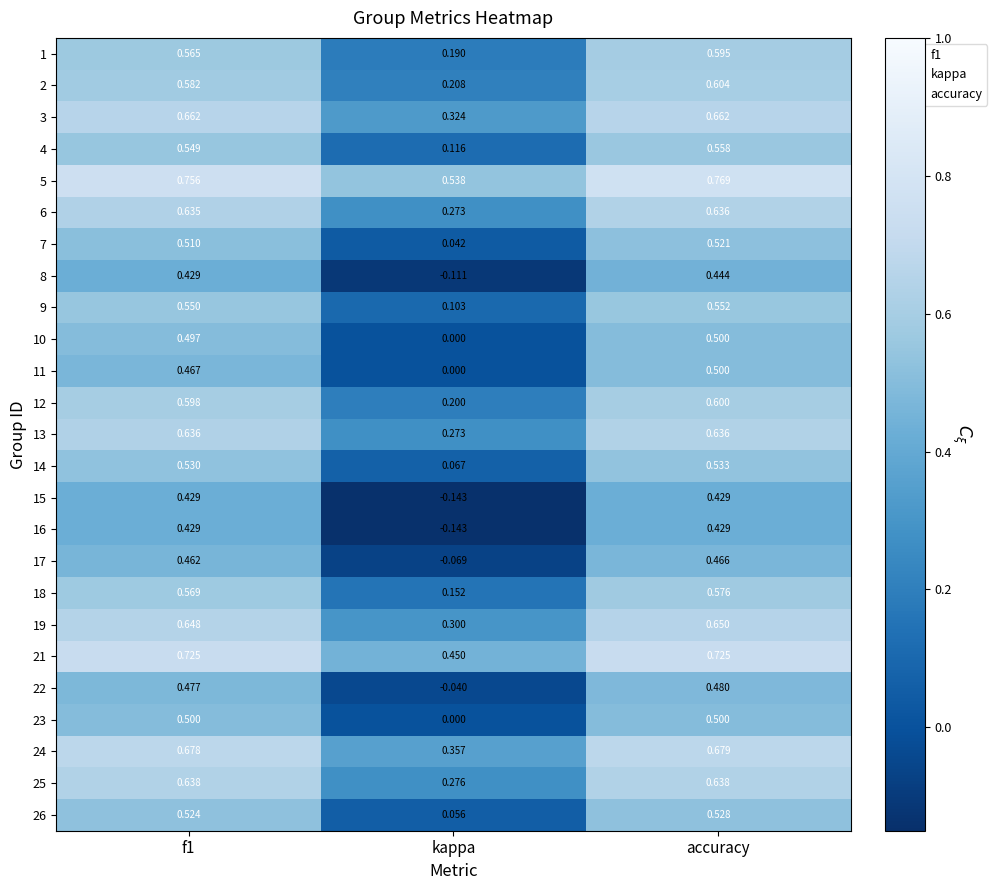

What is the total value across all series at accuracy?

14.2